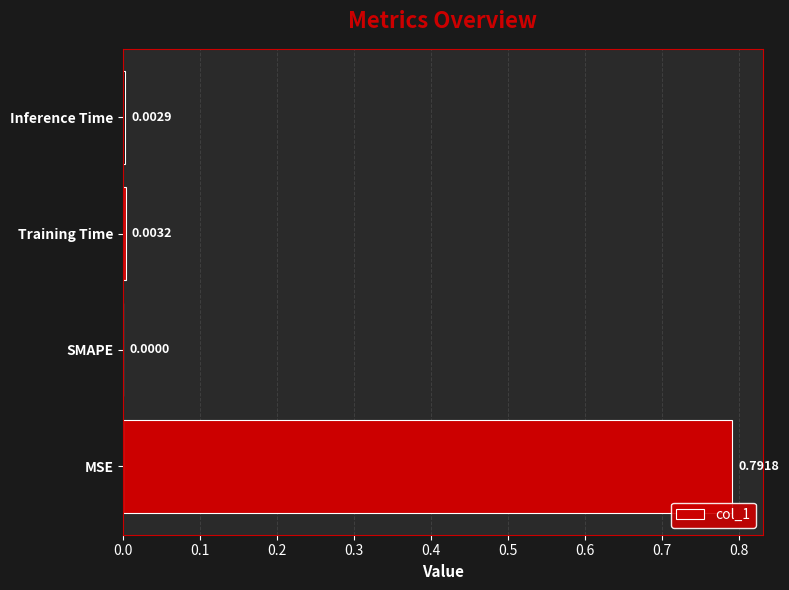

Between MSE and Training Time, which is larger?

MSE